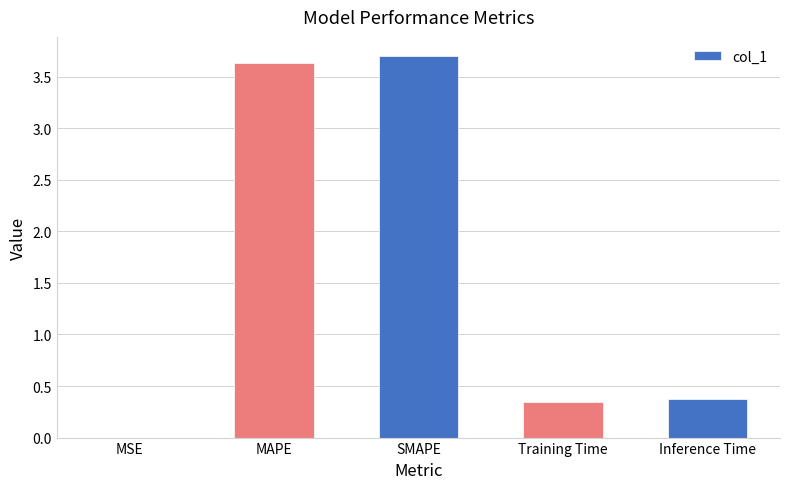

Is it true that the value at MAPE is 3.6?

True